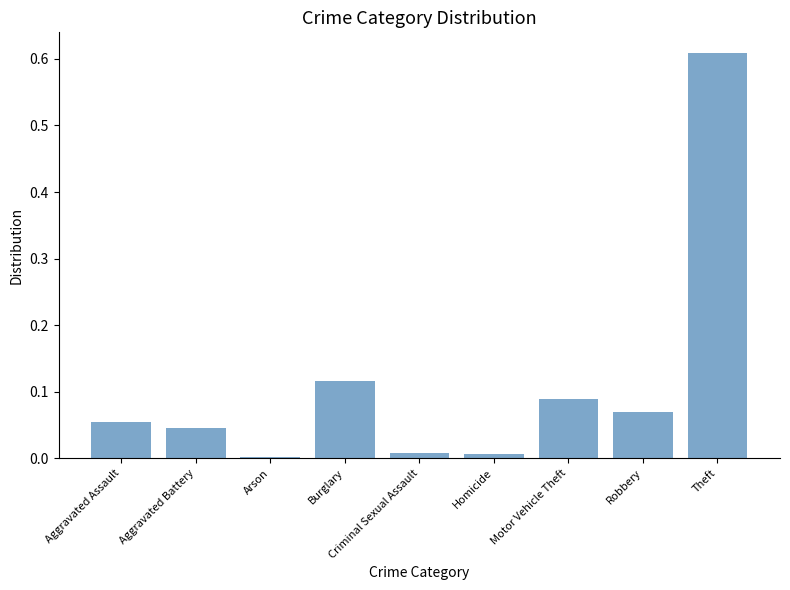

Are the bars horizontal?

No